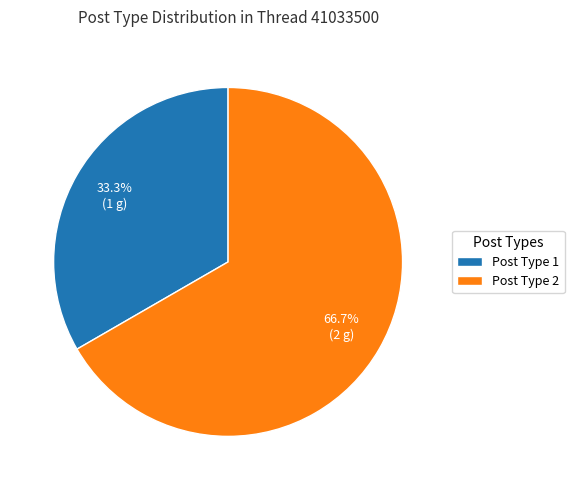

Which category accounts for the majority?

Post Type 2